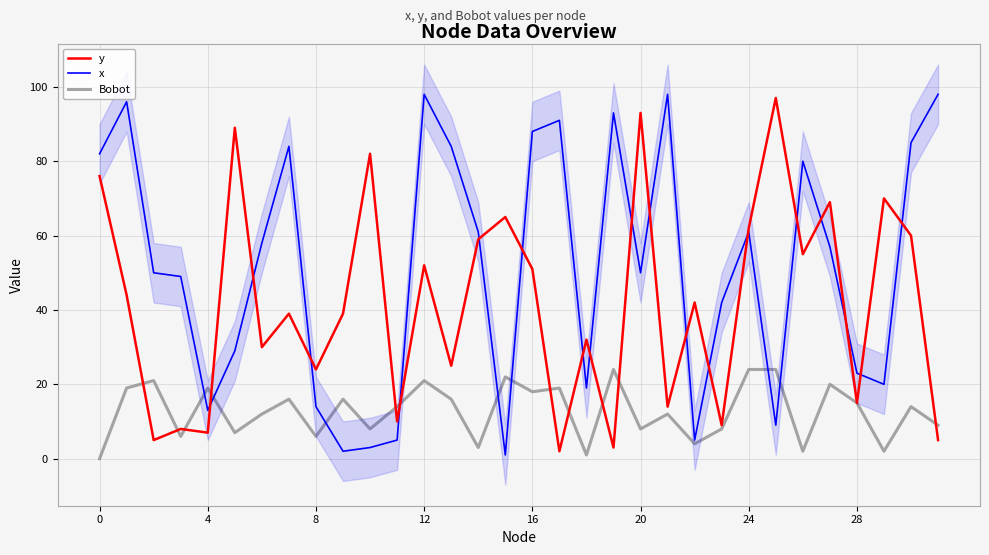

At which category is the sum across all series the highest?

12